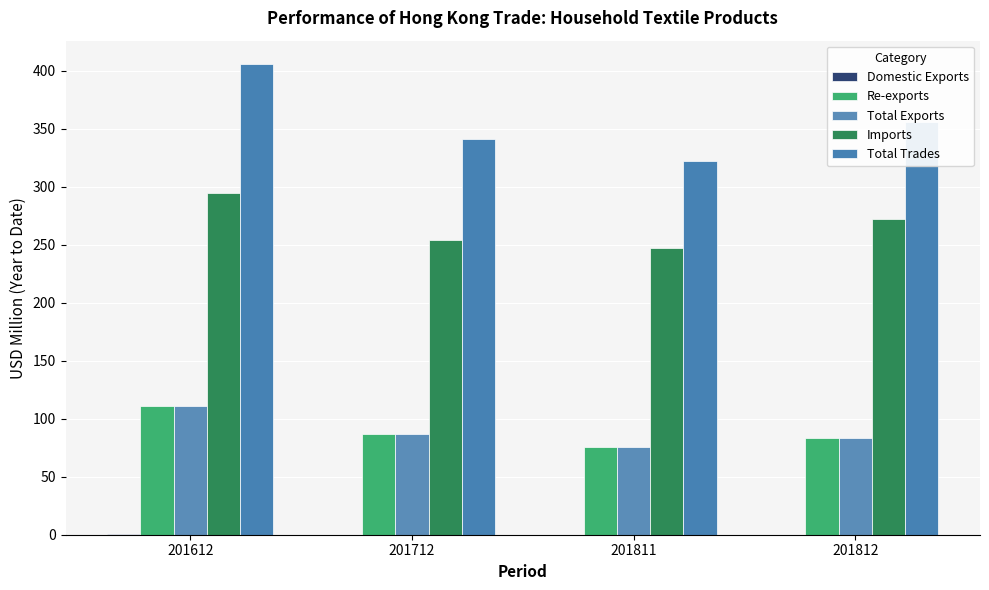

How many distinct data groups are displayed?

5